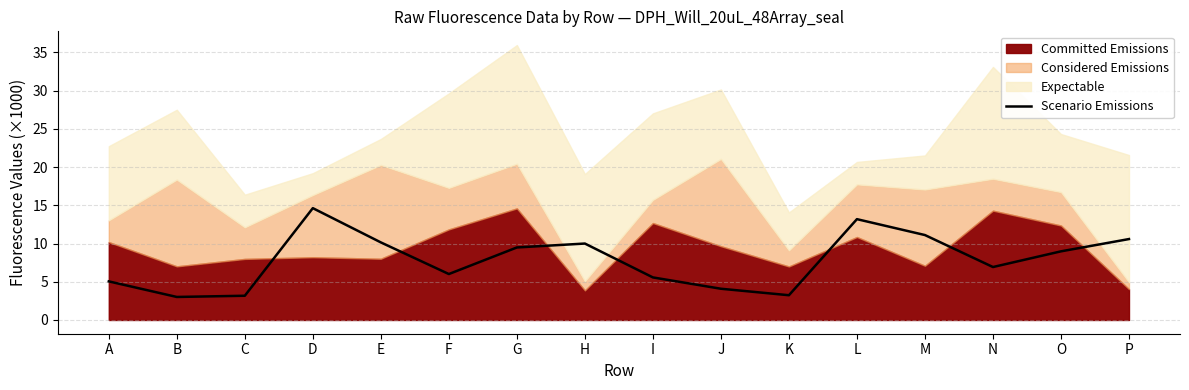

How many data points does each series have?

16